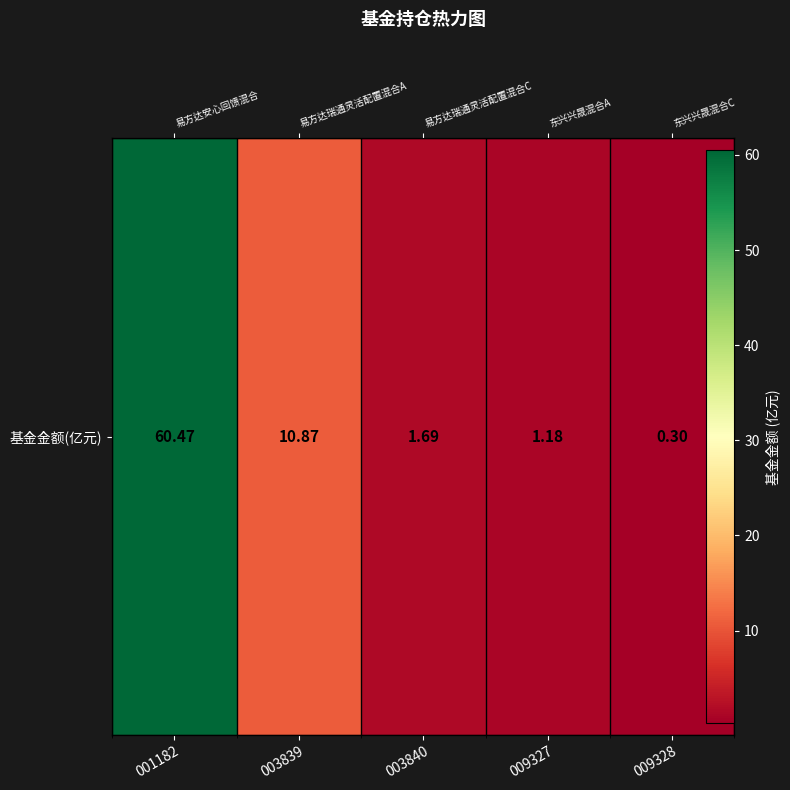

At which label does the data first exceed 1?

001182